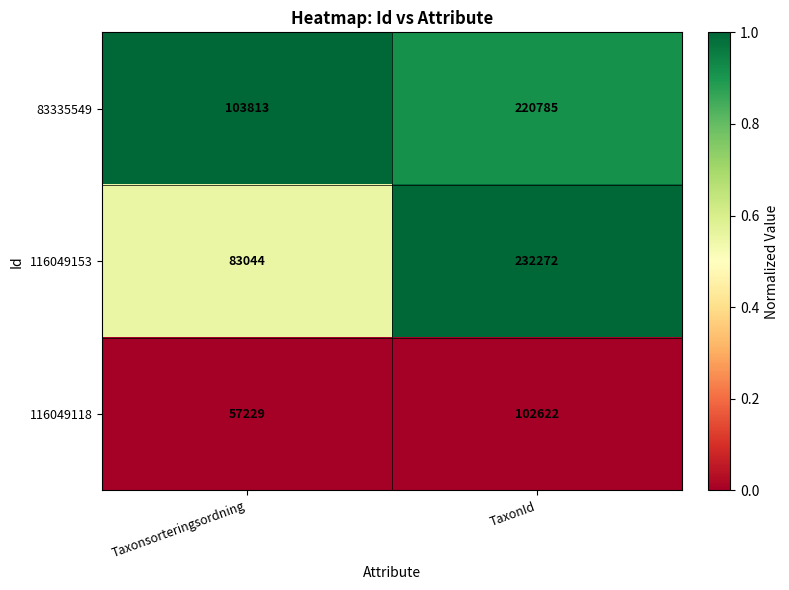

List the series in order of their peak value, lowest first.

116049118, 83335549, 116049153